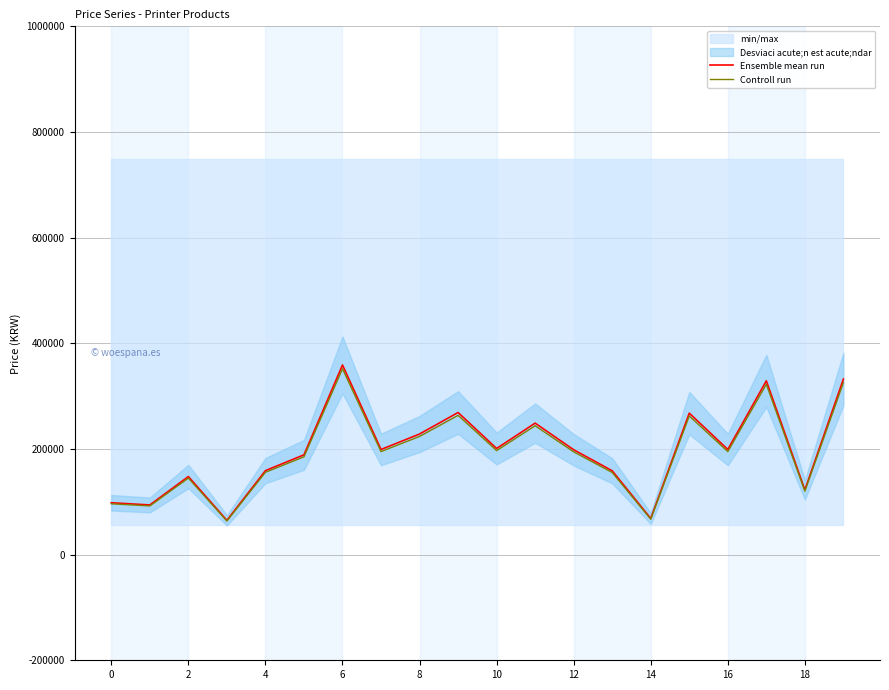

Is it true that Ensemble mean run equals 98190.0 at 0?

True